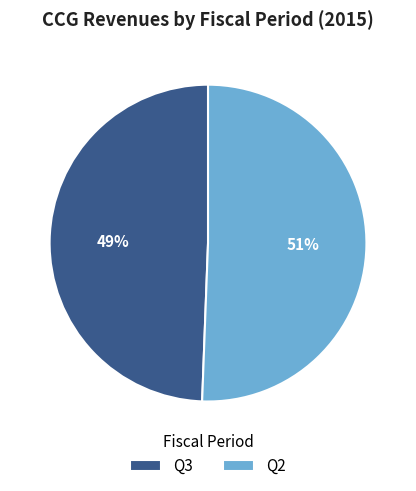

Rank the categories by value from lowest to highest.

Q3, Q2